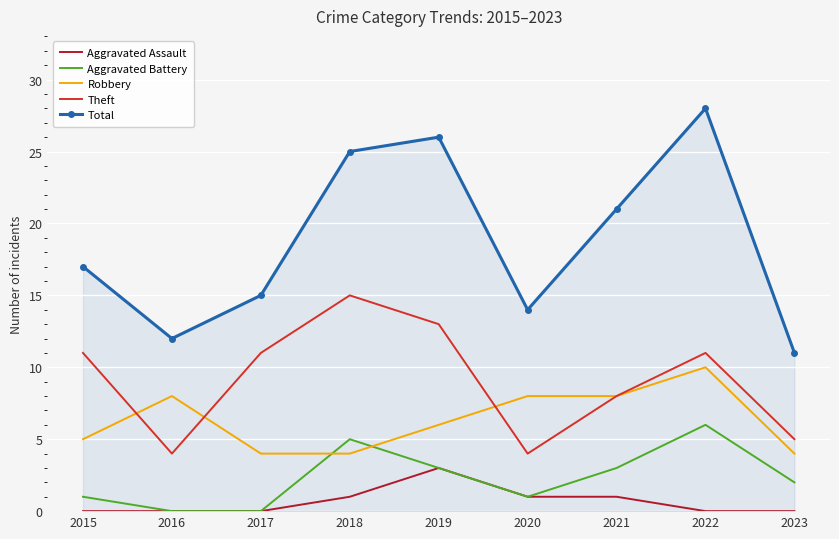

Reading left to right, list all the values displayed in this chart.

Aggravated Assault: 0	0	0	1	3	1	1	0	0
Aggravated Battery: 1	0	0	5	3	1	3	6	2
Robbery: 5	8	4	4	6	8	8	10	4
Theft: 11	4	11	15	13	4	8	11	5
Total: 17	12	15	25	26	14	21	28	11